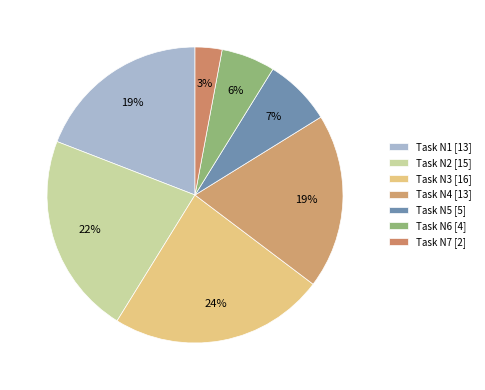

To the nearest percent, what is the difference between the Task N5 and Task N4 slice percentages?

12%